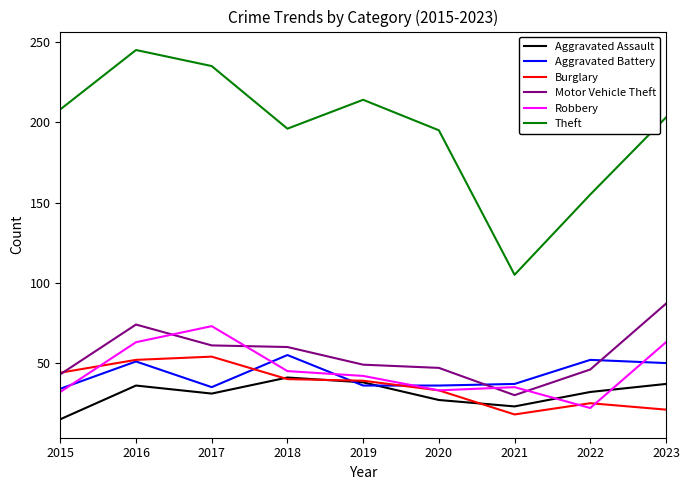

What is the difference between the Aggravated Battery values at 2018 and 2020?

19